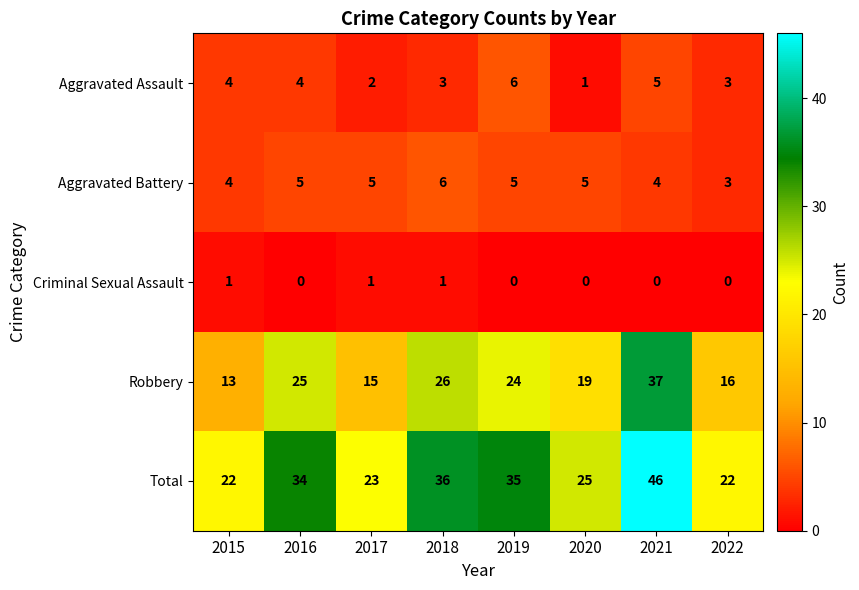

The value of Aggravated Battery at 2022 is 3. True or false?

True